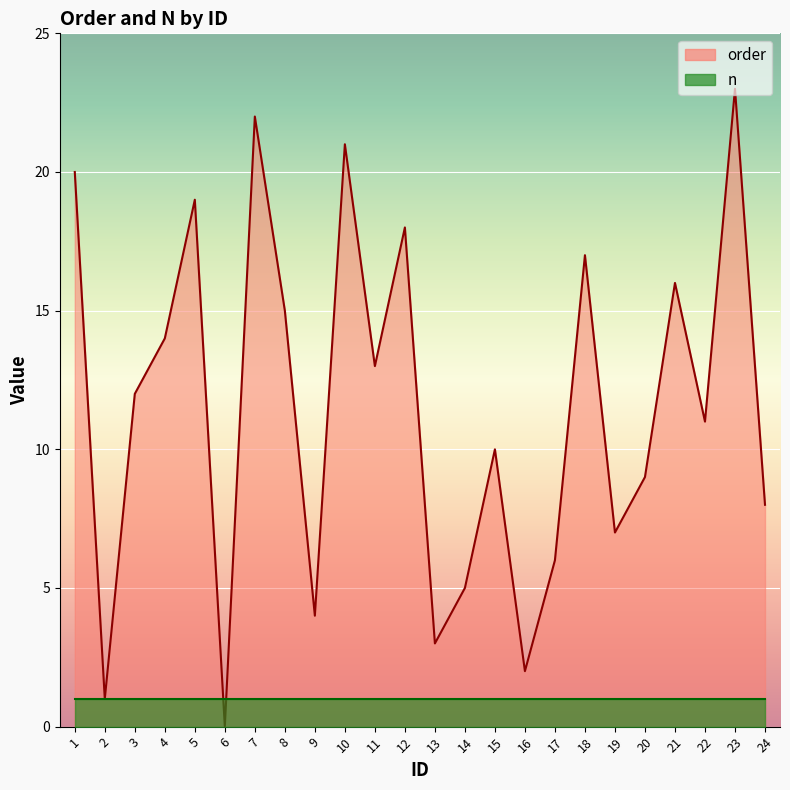

Which series changed the most between 22 and 24?

order